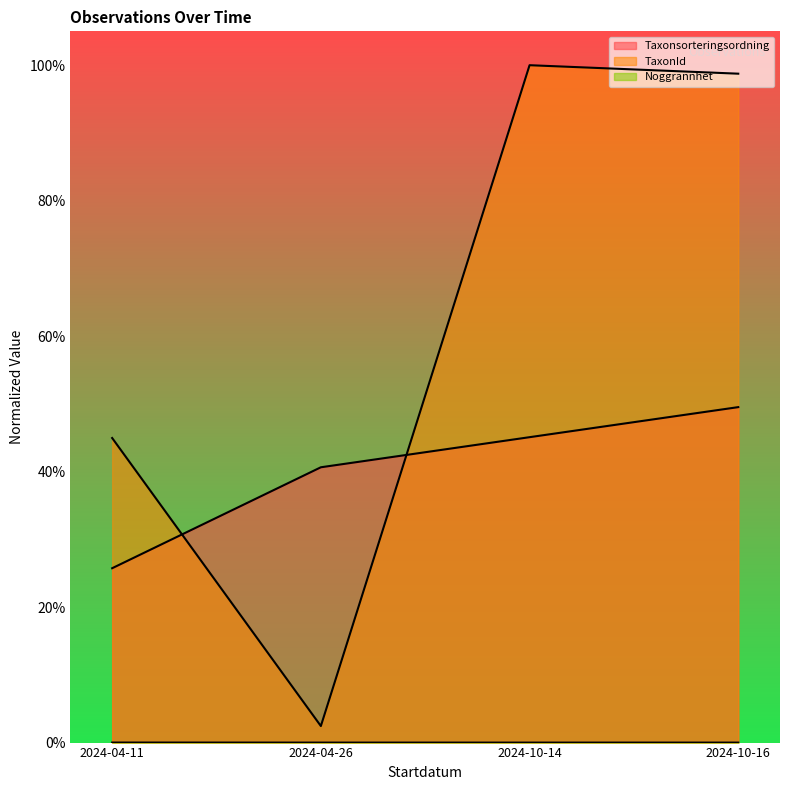

Reading left to right, extract all data points from this chart.

Taxonsorteringsordning: 0.3	0.4	0.5	0.5
TaxonId: 0.4	0.0	1.0	1.0
Noggrannhet: 0.0	0.0	0.0	0.0